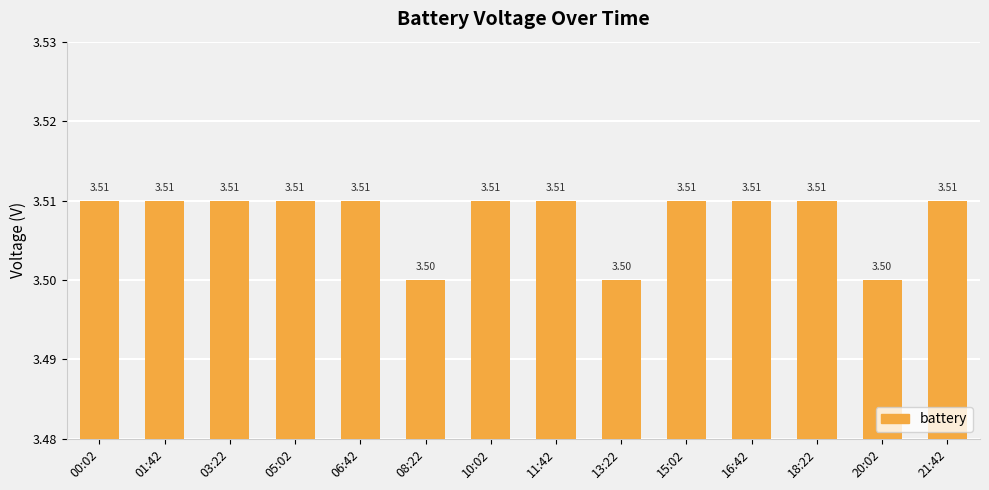

The chart shows a value of 3.5 at 08:22. True or false?

True